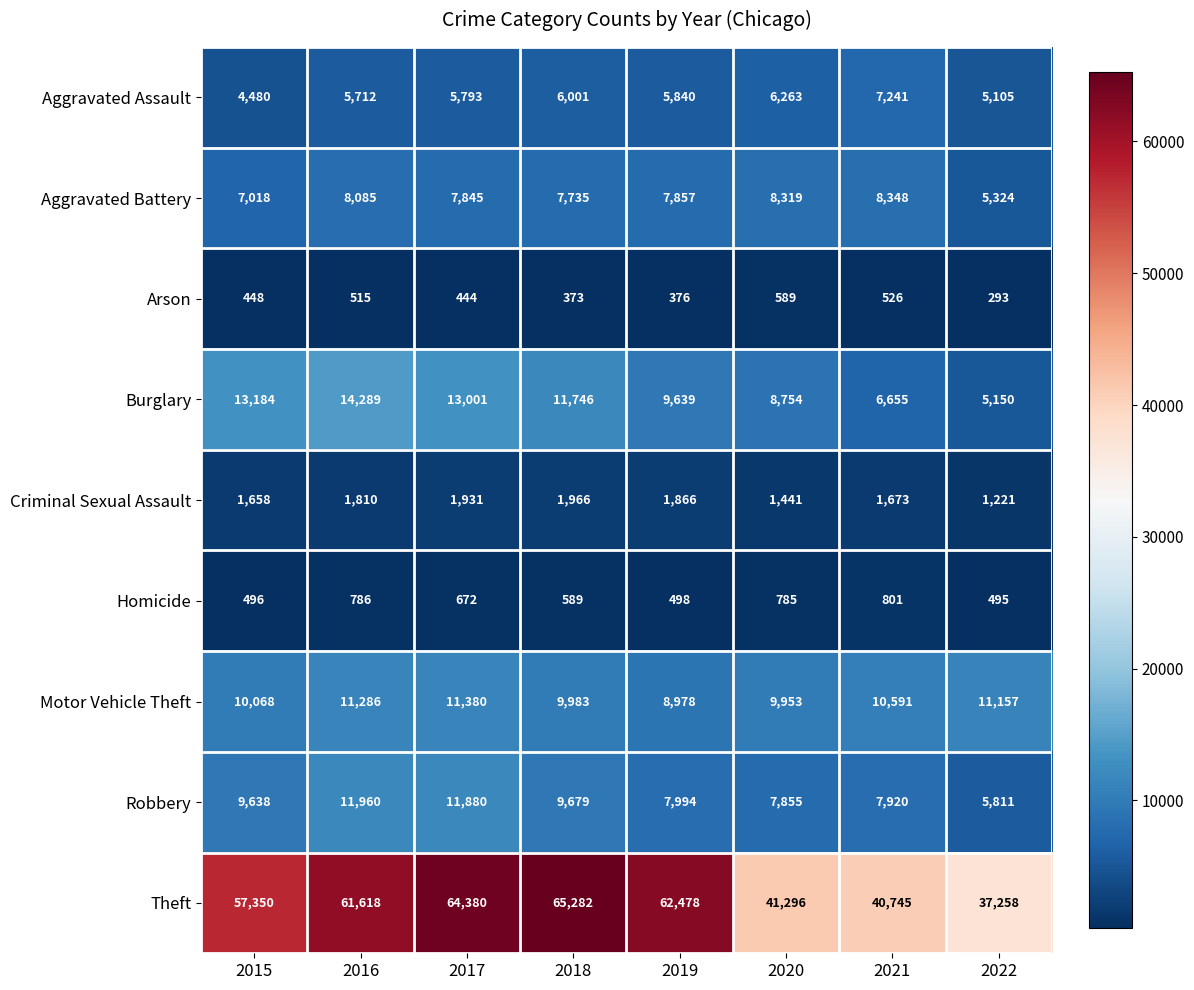

The Robbery series shows 16272 at 2017. True or false?

False